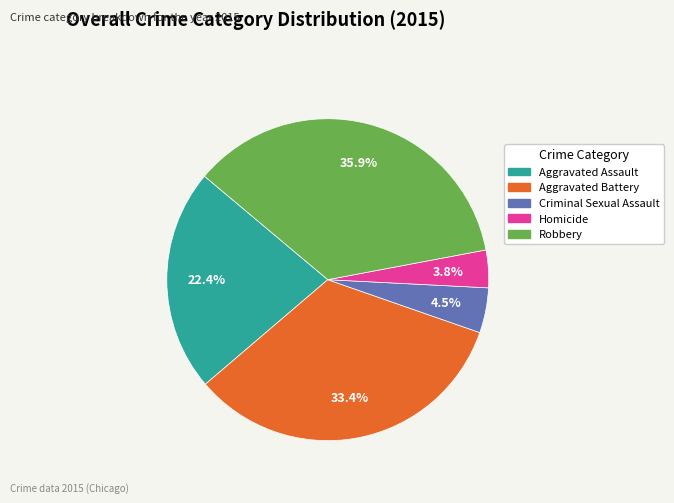

The Robbery slice represents 36% of the pie. True or false?

True